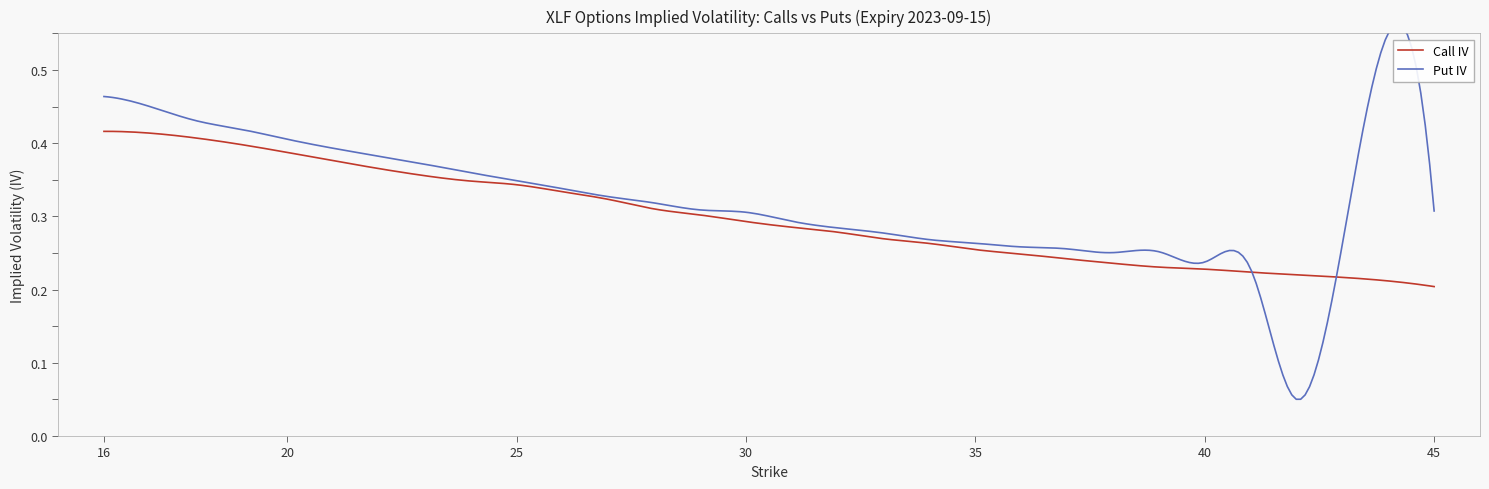

What is the average value of the Call IV series?

0.3